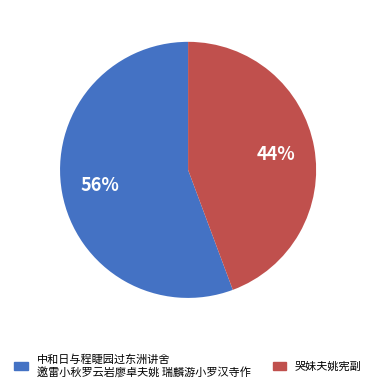

To the nearest percent, what is the combined percentage of 中和日与程睫园过东洲讲舍 邀雷小秋罗云岩廖卓夫姚 瑞麟游小罗汉寺作 and 哭妹夫姚宪副?

100%